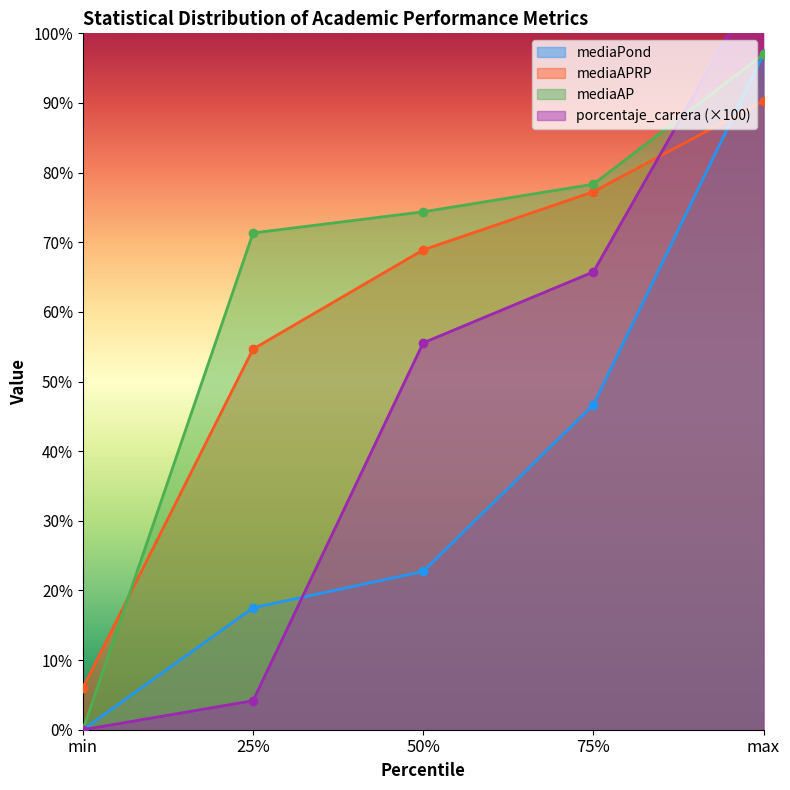

What is the label of the 4th point from the right?

25%